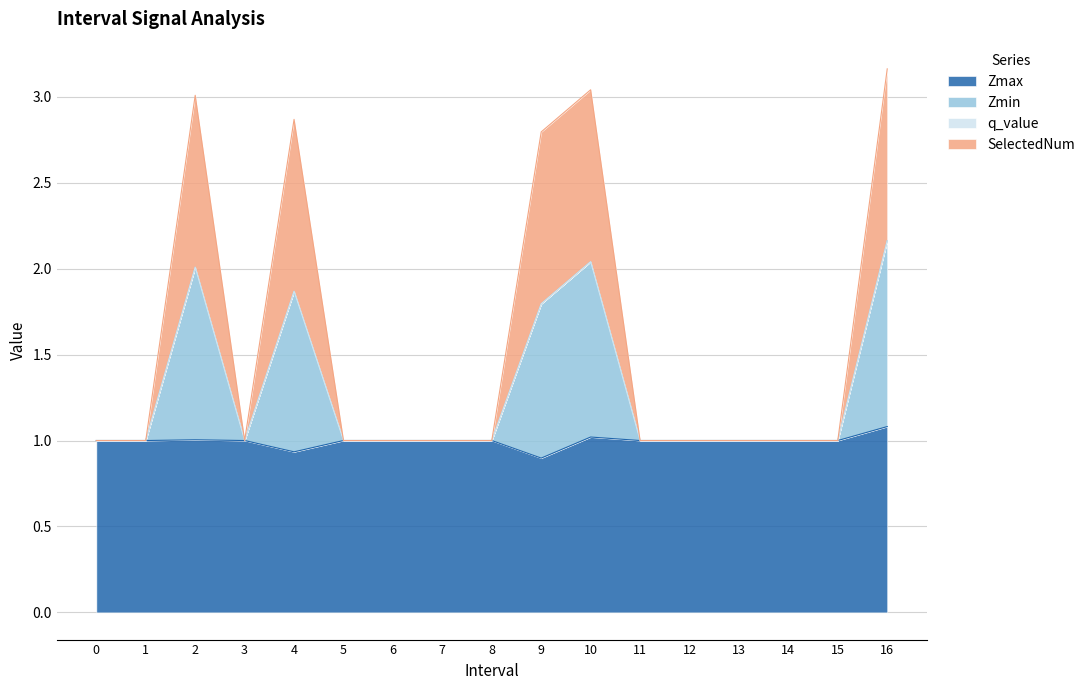

What is the total value across all series at 11?

1.0